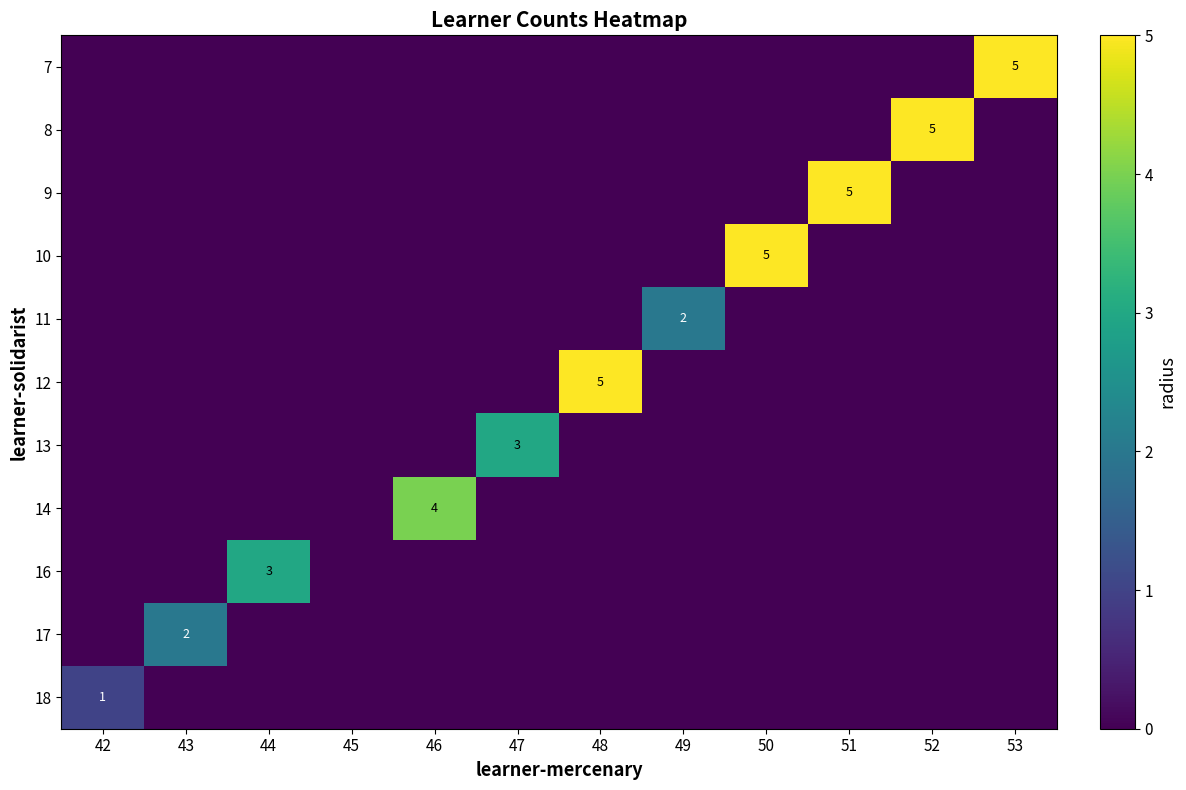

What is the total value across all series at 51?

5